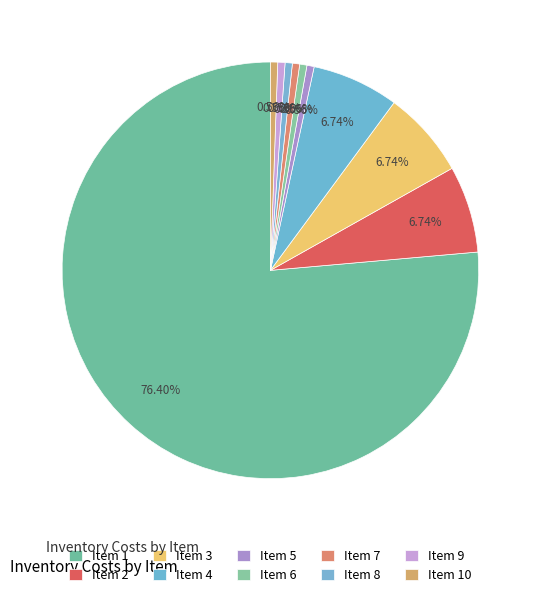

To the nearest percent, what is the average slice percentage?

10%